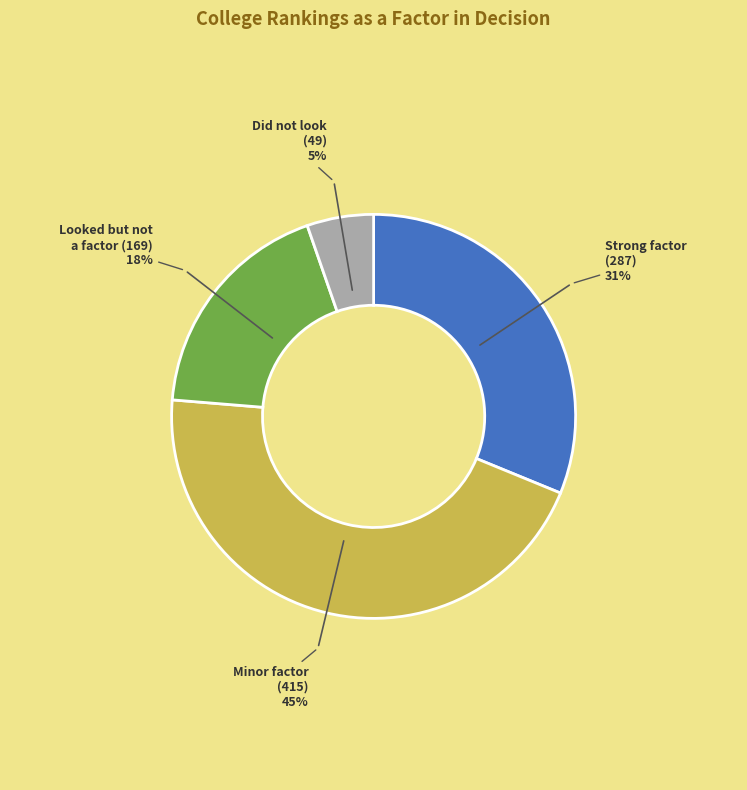

Is there a majority slice in this chart?

No